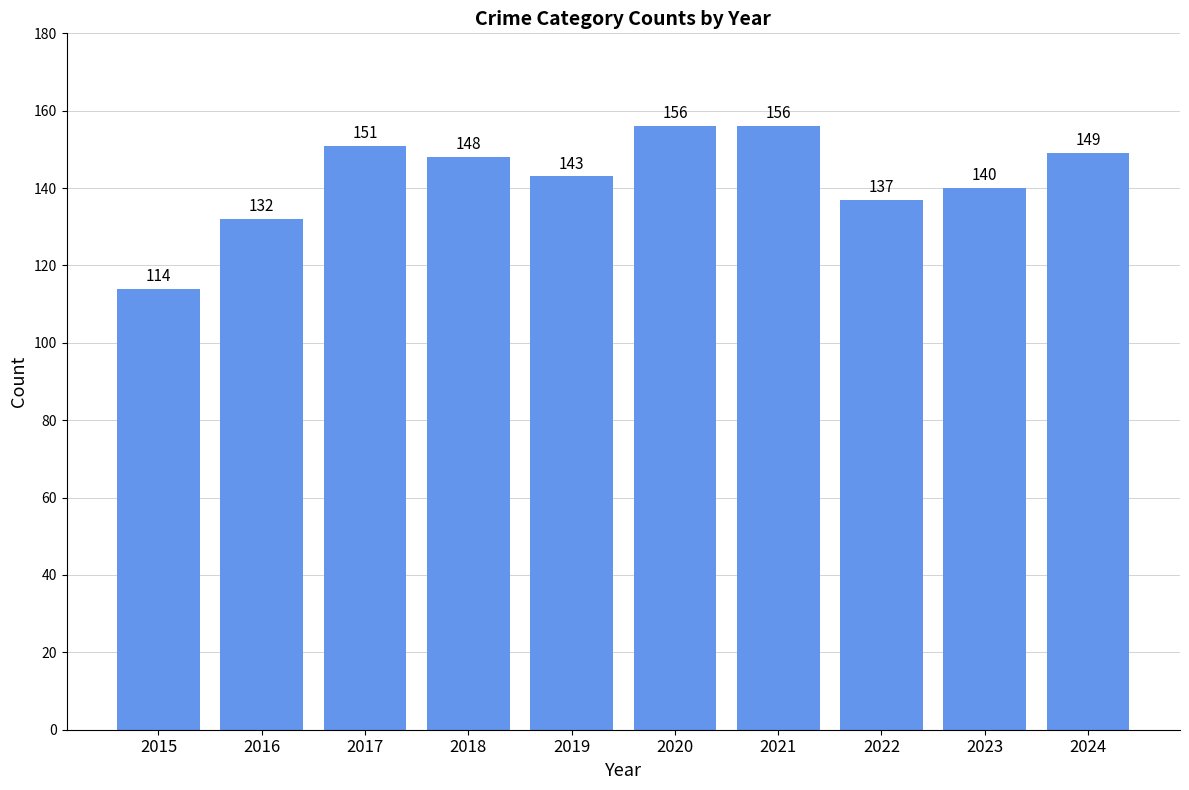

What is the average value?

143